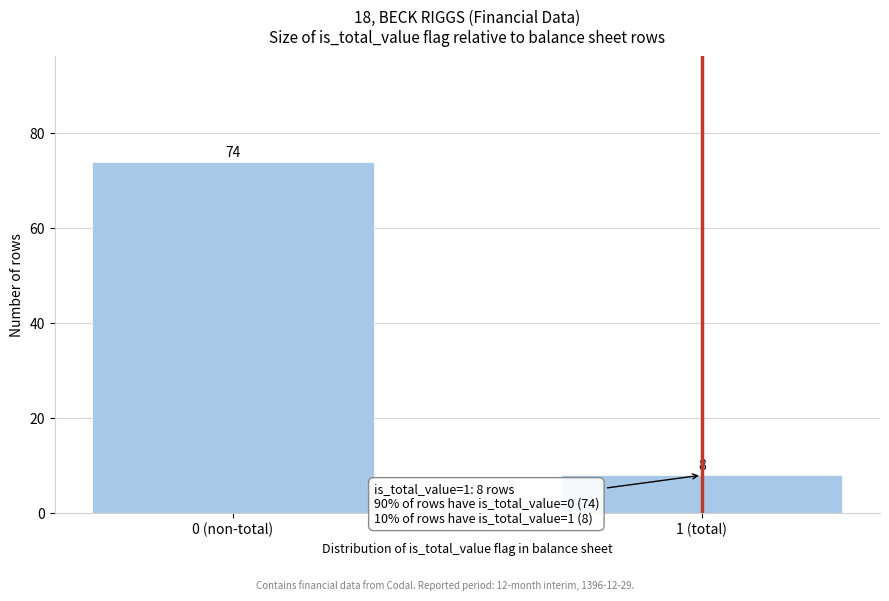

Reading right to left, transcribe all the data shown in this chart.

8	74